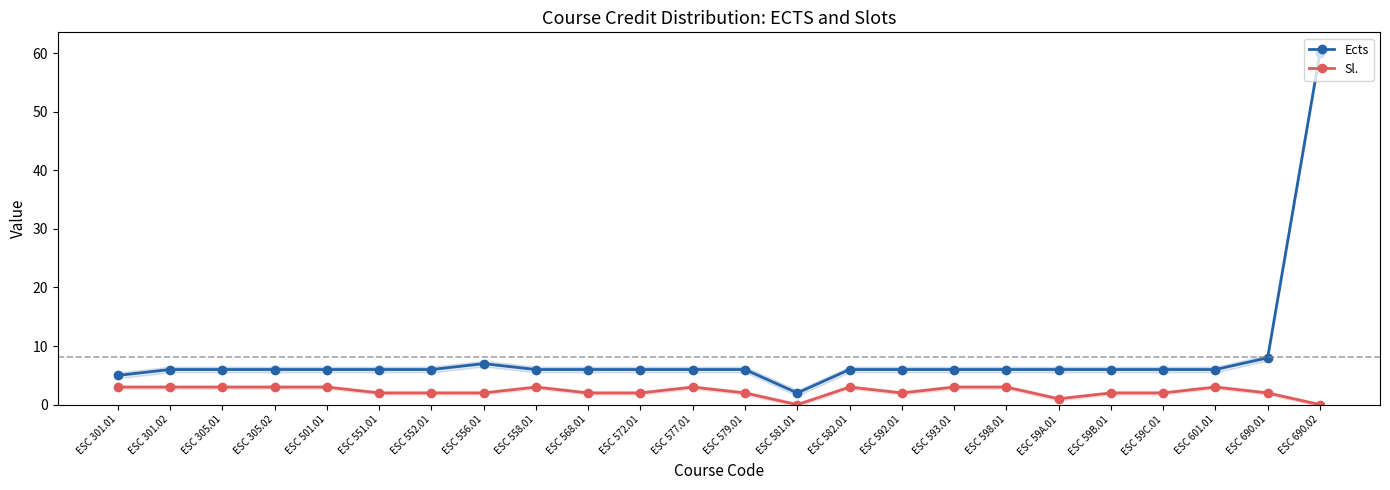

At which category is the sum across all series the highest?

ESC 690.02